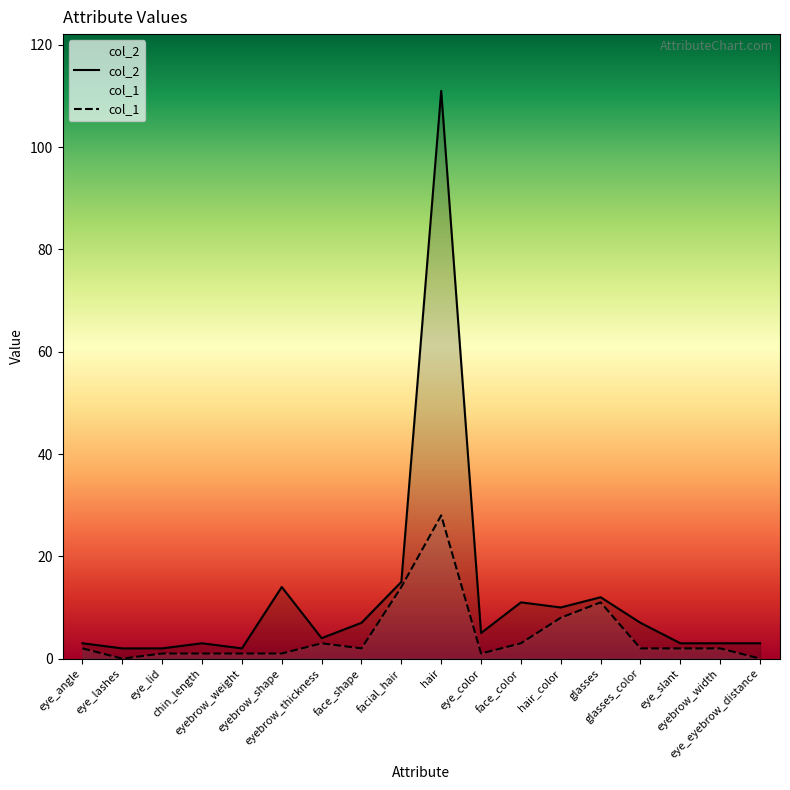

Rank the categories by col_2 value from lowest to highest.

eye_lashes, eye_lid, eyebrow_weight, eye_angle, chin_length, eye_slant, eyebrow_width, eye_eyebrow_distance, eyebrow_thickness, eye_color, face_shape, glasses_color, hair_color, face_color, glasses, eyebrow_shape, facial_hair, hair